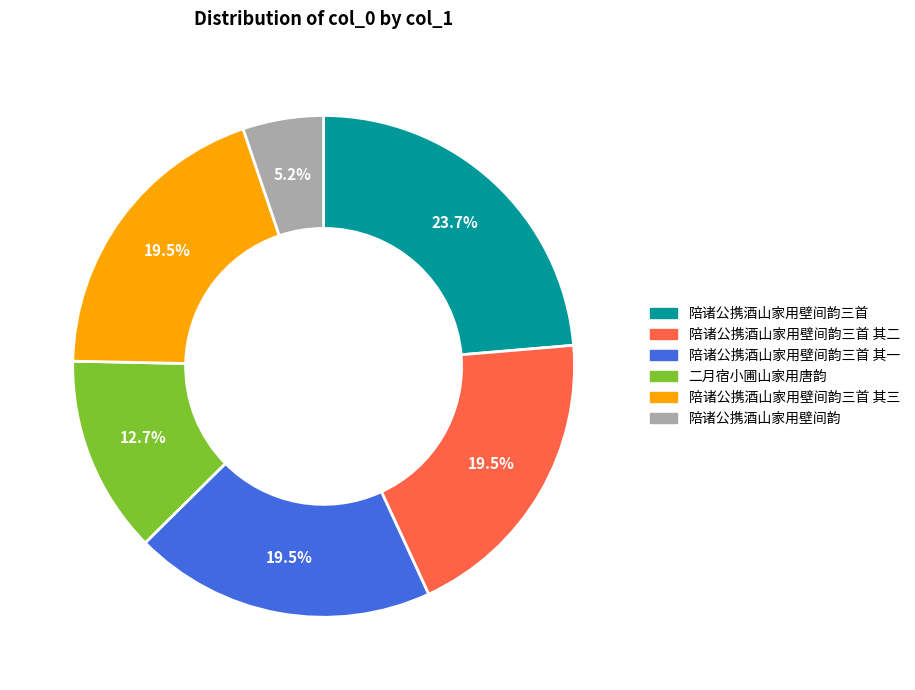

Does any single category account for the majority?

No